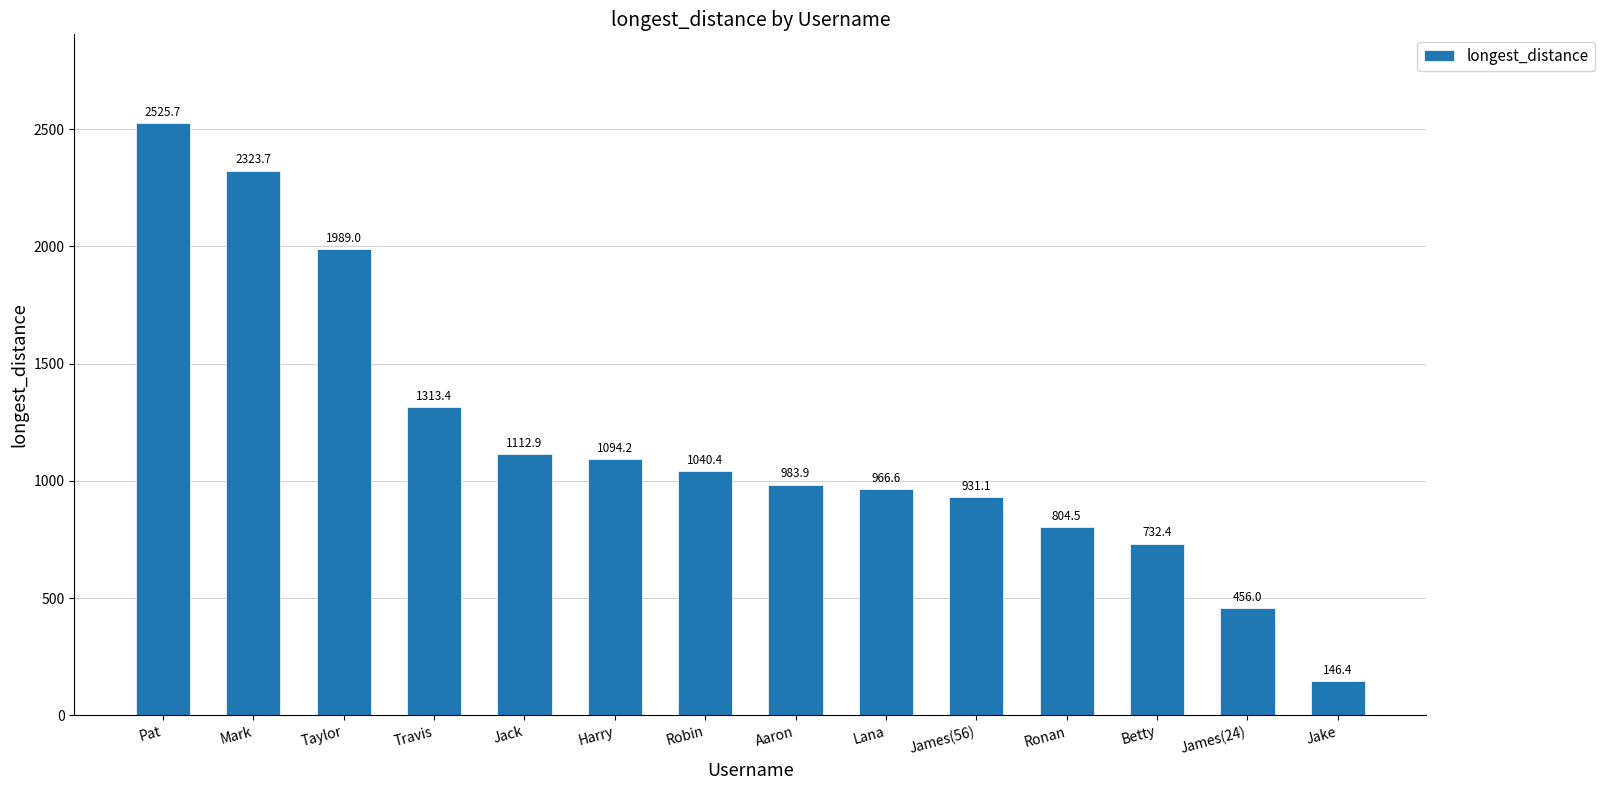

What is the smallest value displayed?

146.4